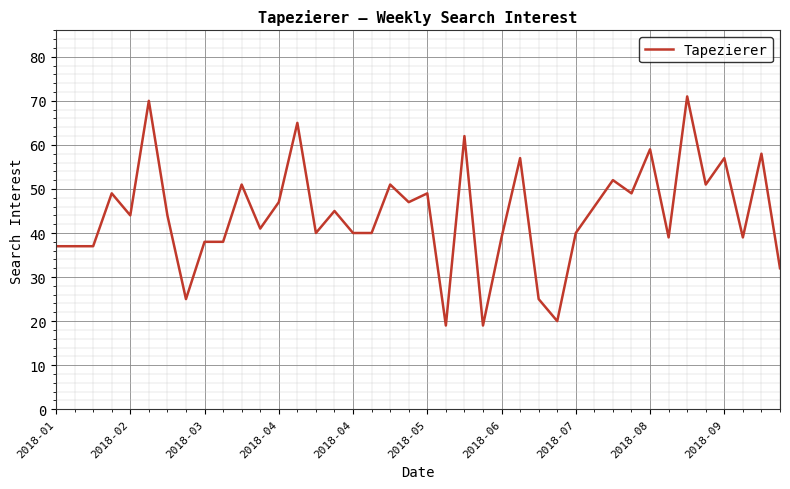

What is the smallest value displayed?

19